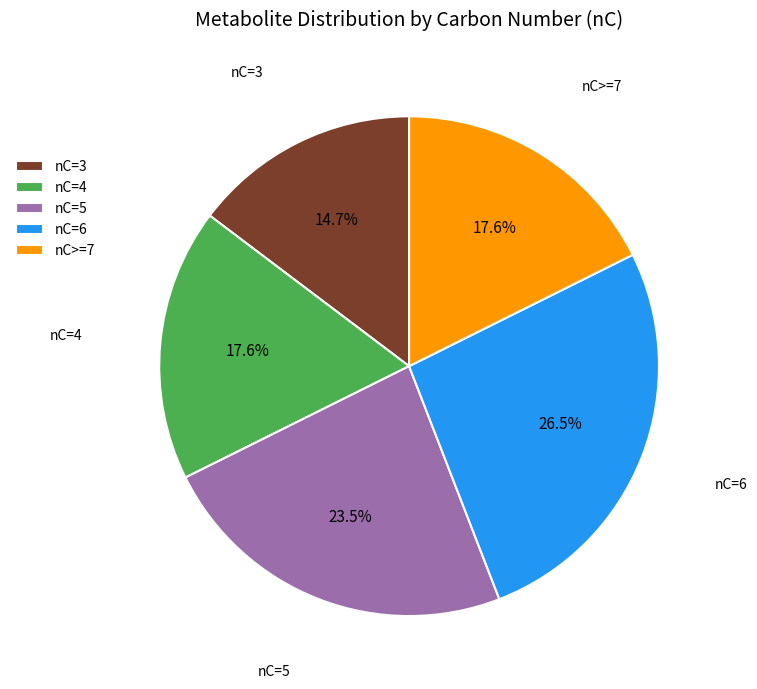

Count the number of slices in the pie.

5